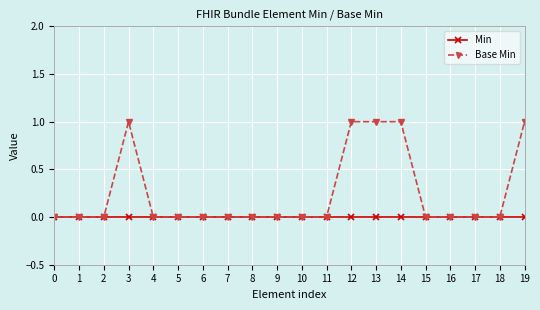

The value of Min at 9 is 0. True or false?

True